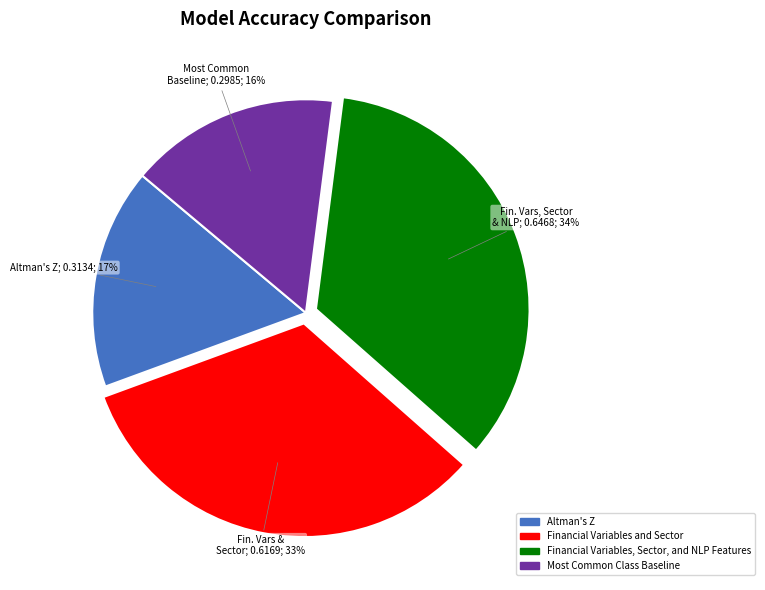

To the nearest percent, what is the combined percentage of Altman's Z and Financial Variables, Sector, and NLP Features?

51%